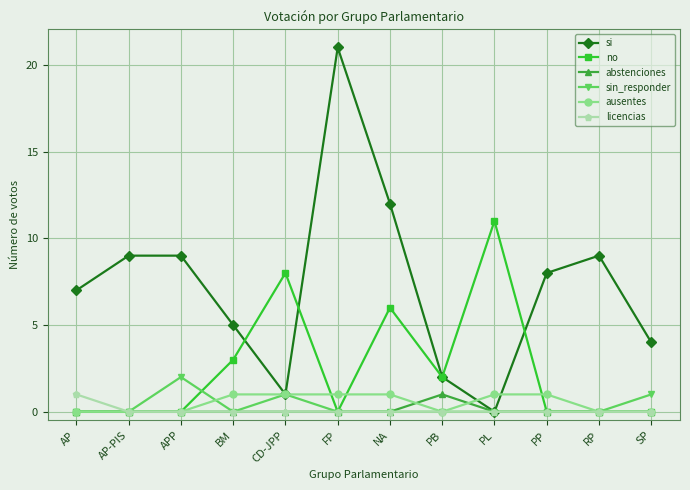

The value of si at CD-JPP is 1. True or false?

True